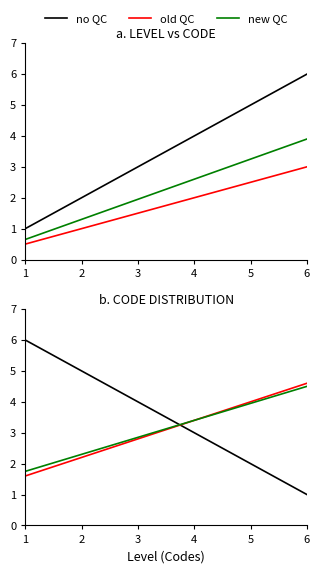

True or false: new QC and old QC intersect in this chart.

True